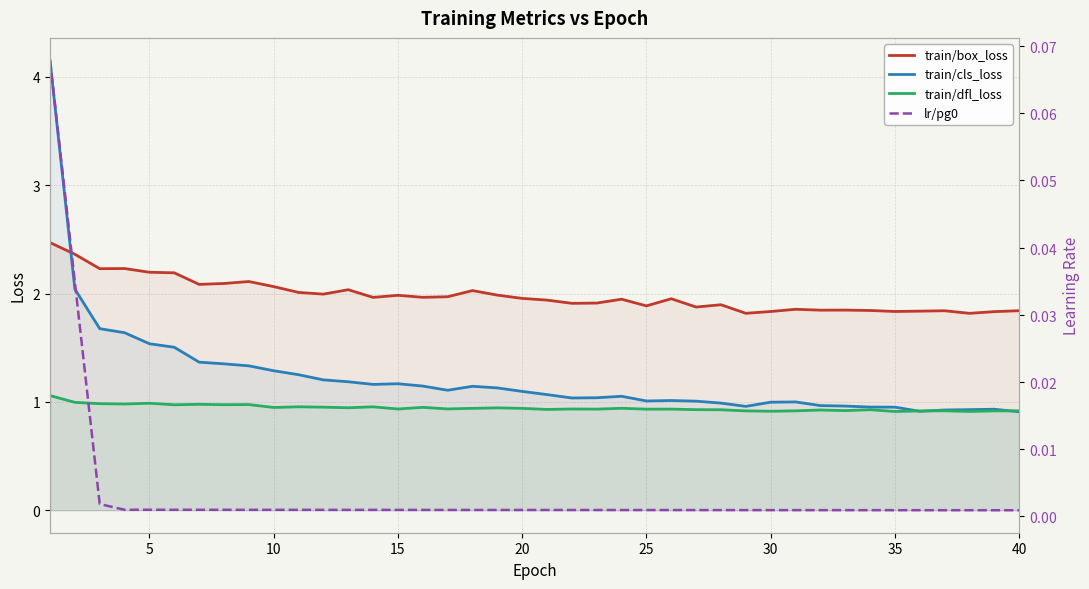

After their last crossing, which series has the higher values: train/box_loss or train/cls_loss?

train/box_loss